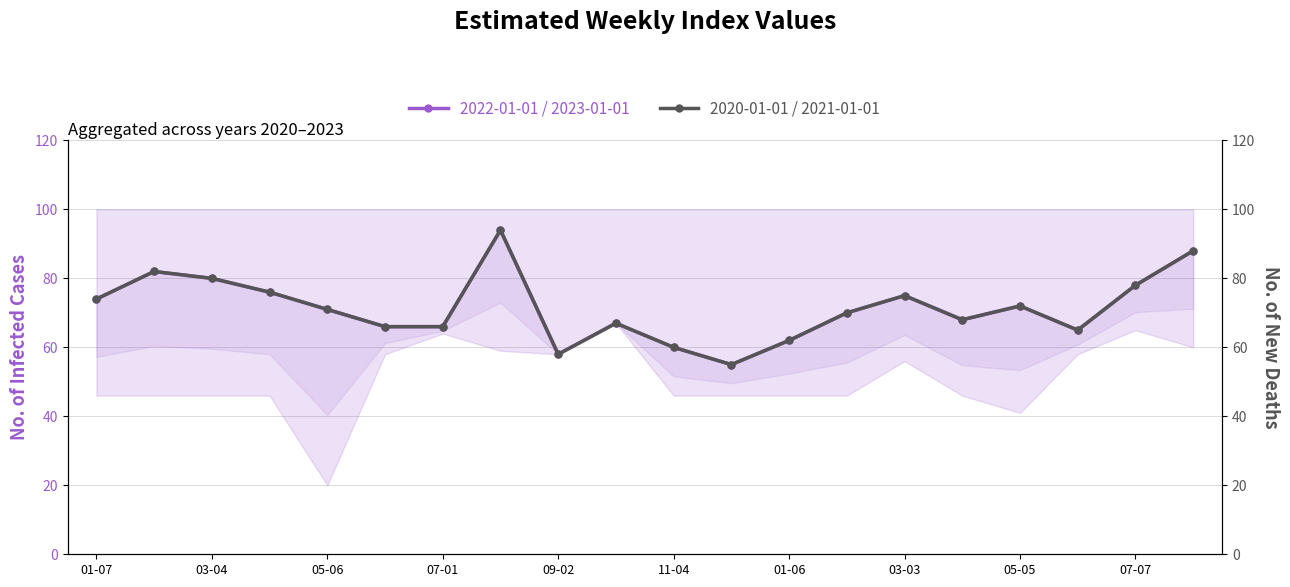

At how many categories does at least one series exceed 58?

18